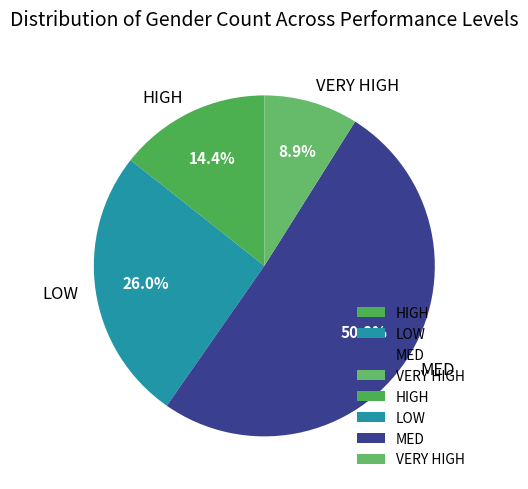

True or false: HIGH accounts for 14% of the total.

True